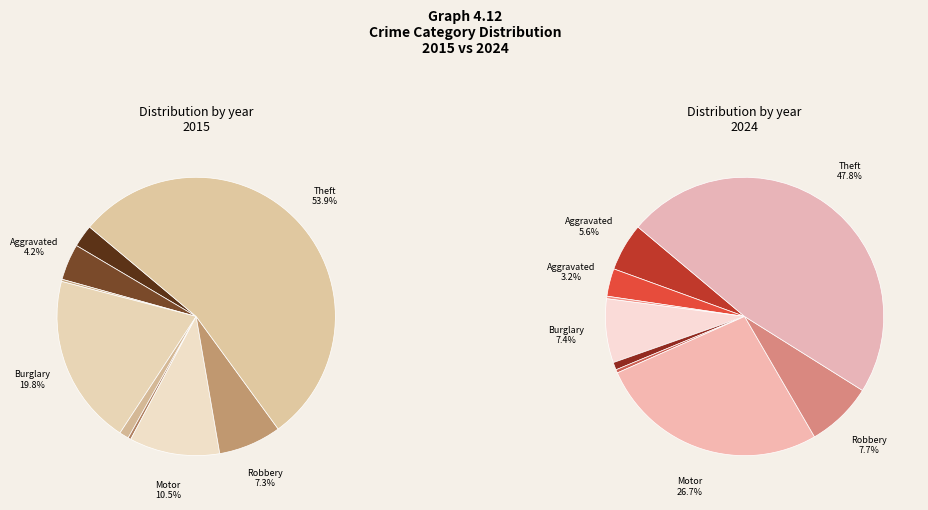

What portion of the pie excludes 7?

92.3%